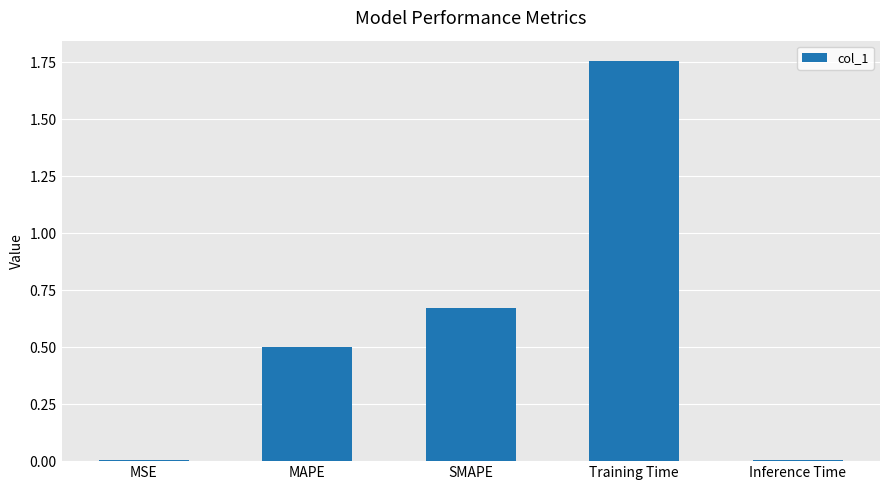

Which category has the highest value across all series?

Training Time